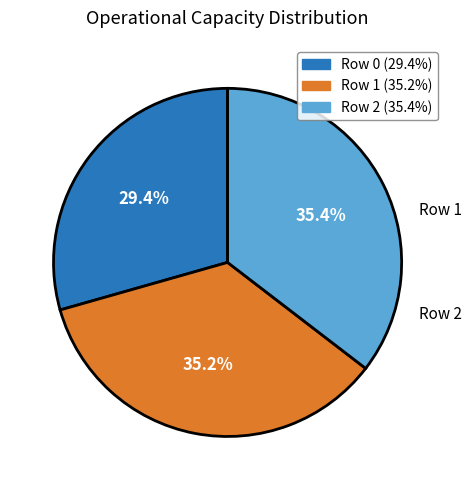

How many slices are in this pie chart?

3